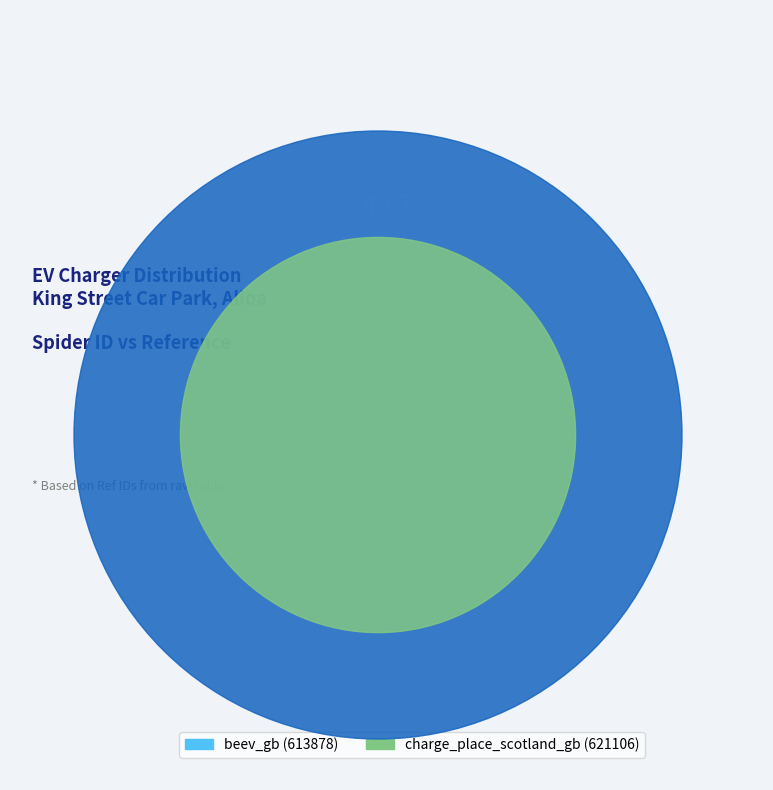

True or false: charge_place_scotland_gb accounts for 50% of the total.

True